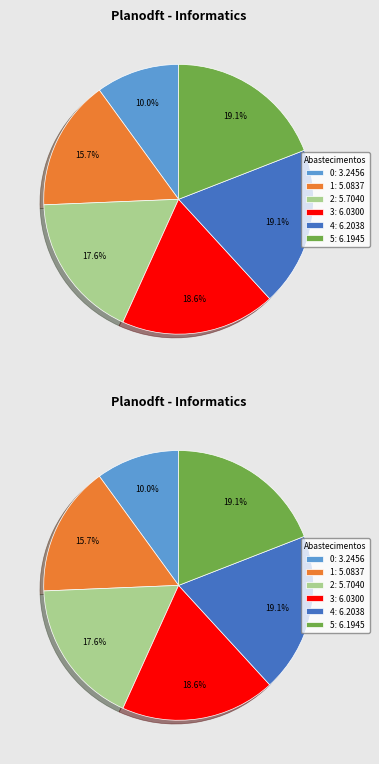

What is the largest slice in the pie chart?

4